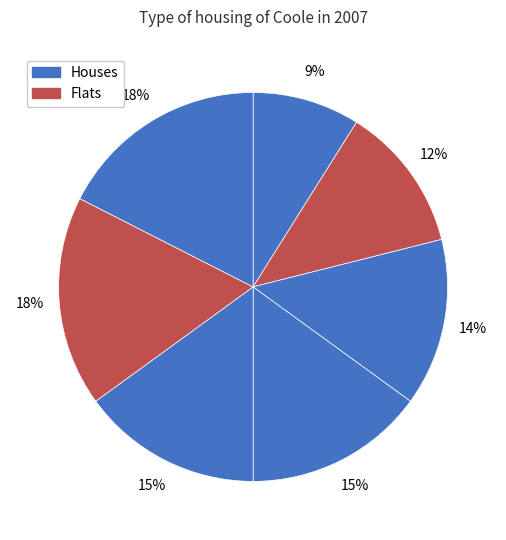

Count the number of slices in the pie.

7